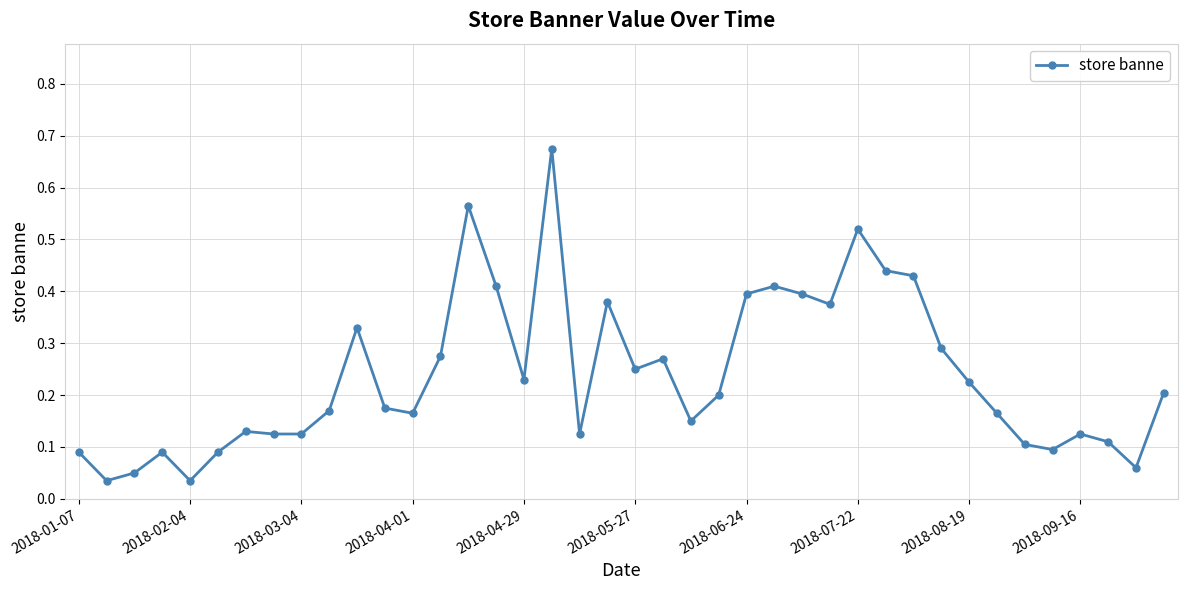

True or false: the data has more than 0 interior local peaks.

True